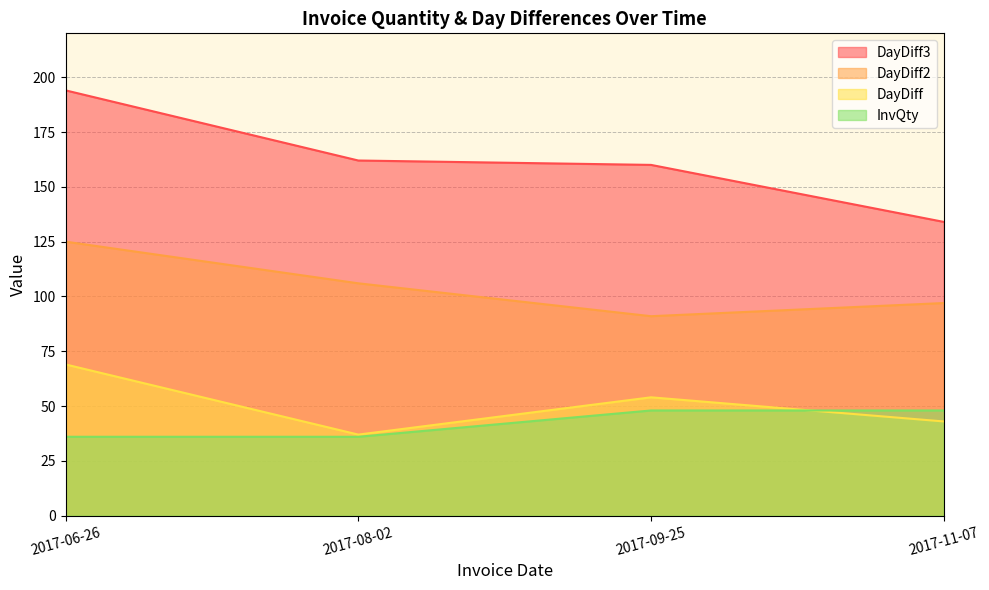

What is the label of the 2nd point from the left?

2017-08-02